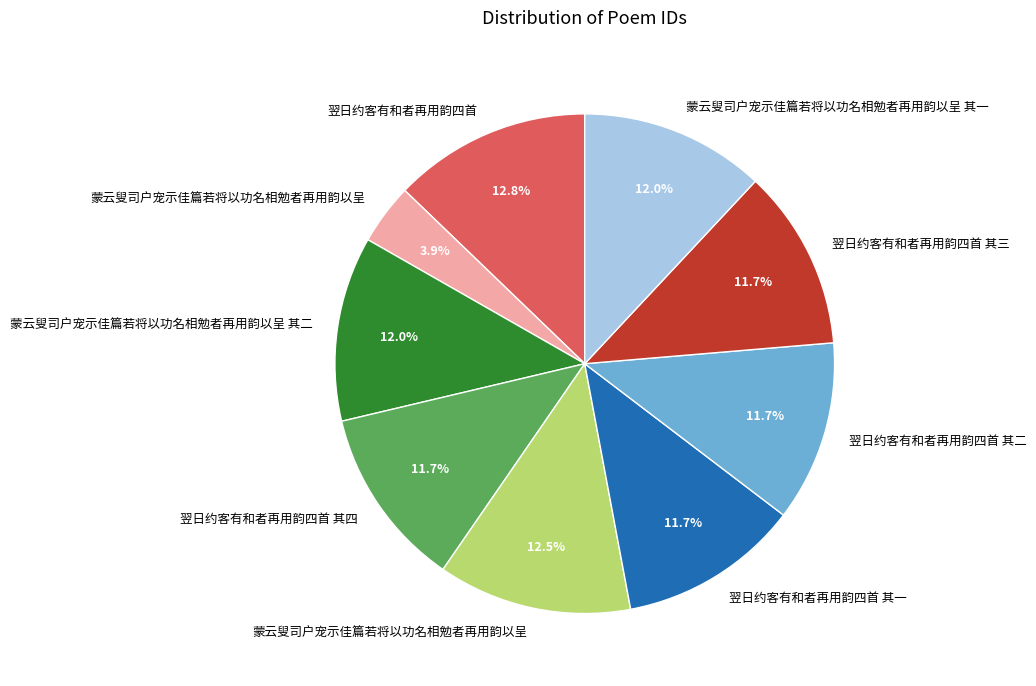

Is there any slice that represents more than half of the pie?

No